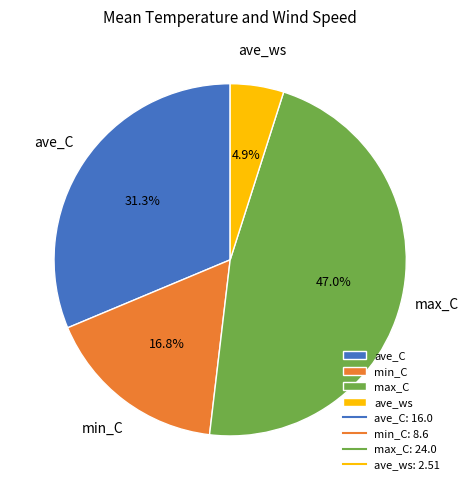

To the nearest percent, what is the average slice percentage?

25%